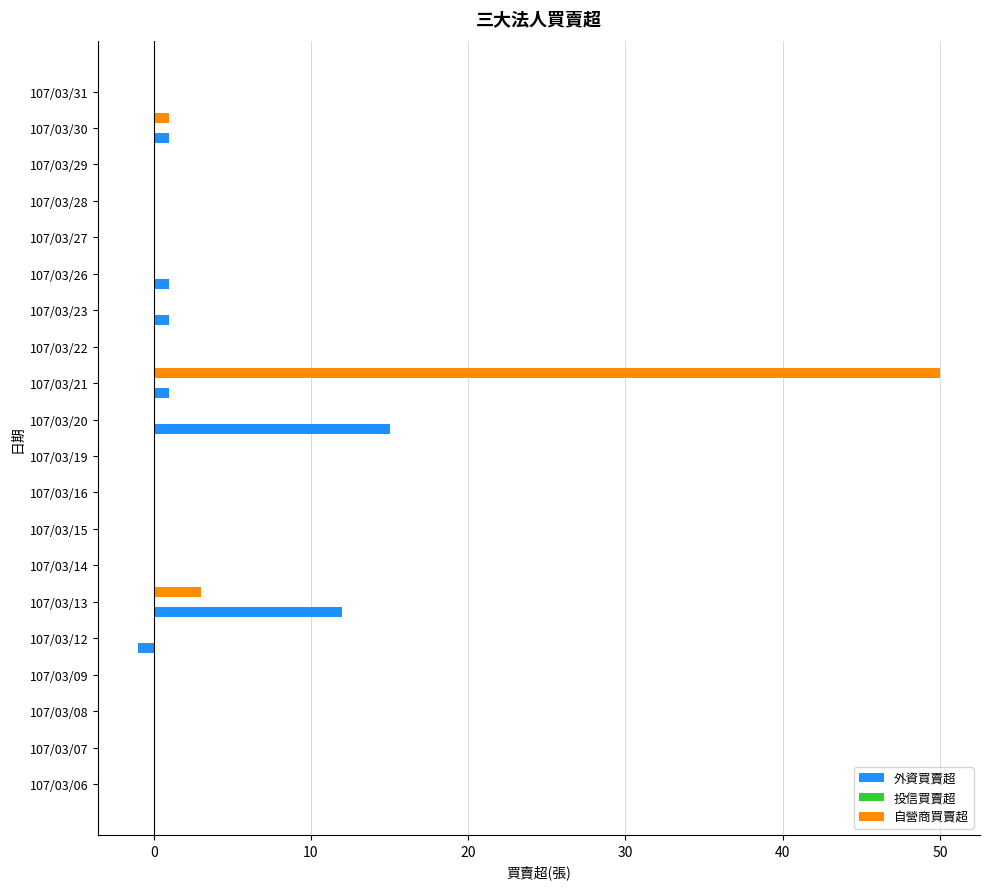

The value of 自營商買賣超 at 107/03/08 is 0. True or false?

True